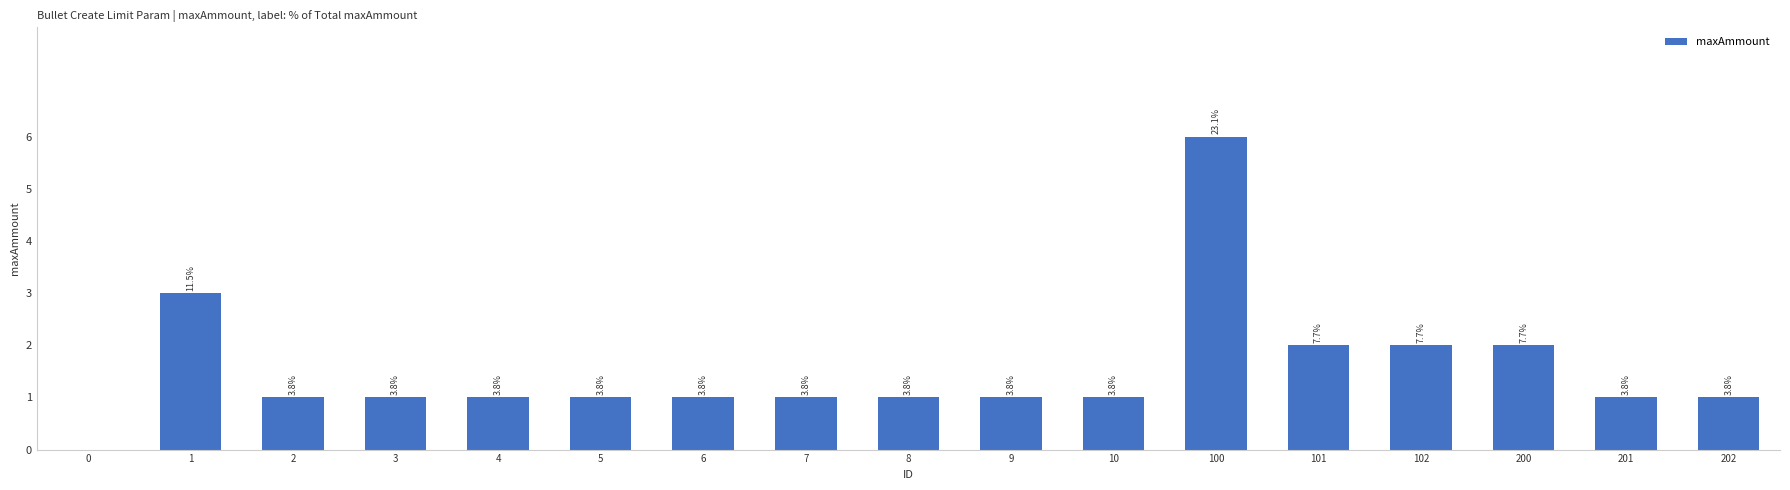

What is the difference between the second highest and minimum values?

3